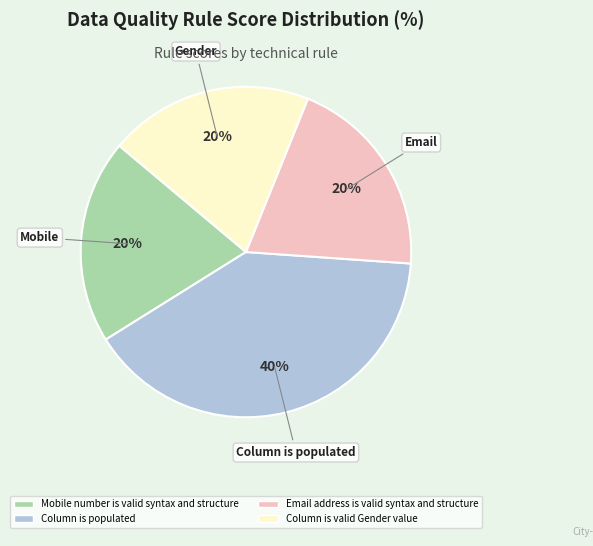

The Column is valid Gender value slice represents 20% of the pie. True or false?

True